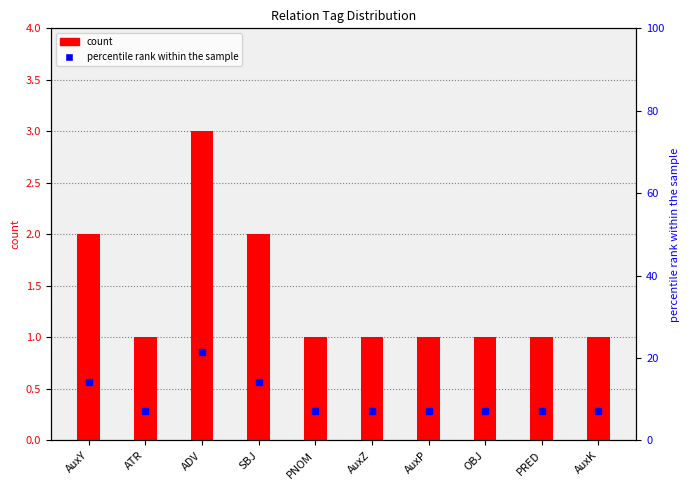

What is the sum of all percentile rank within the sample values?

99.7